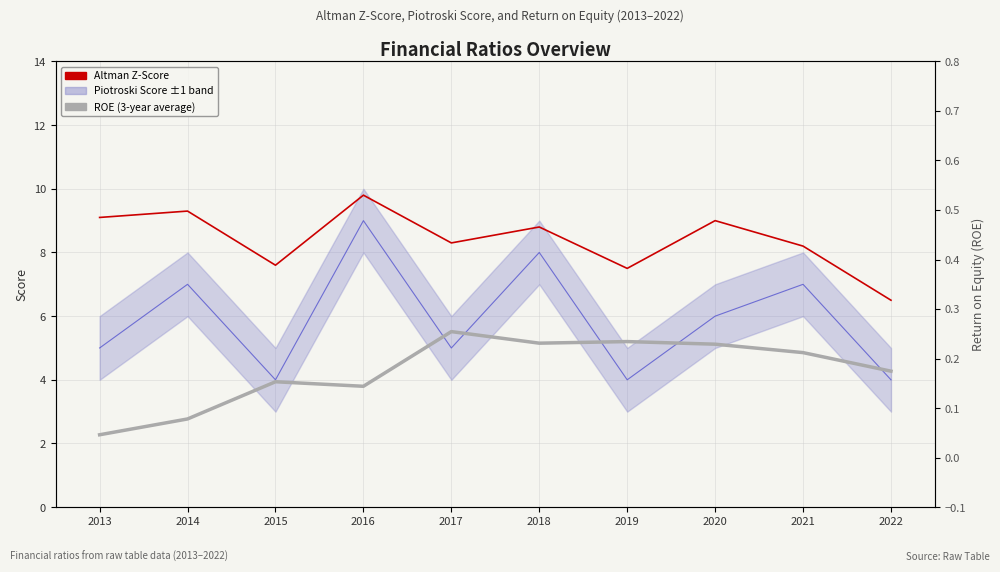

True or false: ROE (3-year average) and Piotroski Score intersect in this chart.

False